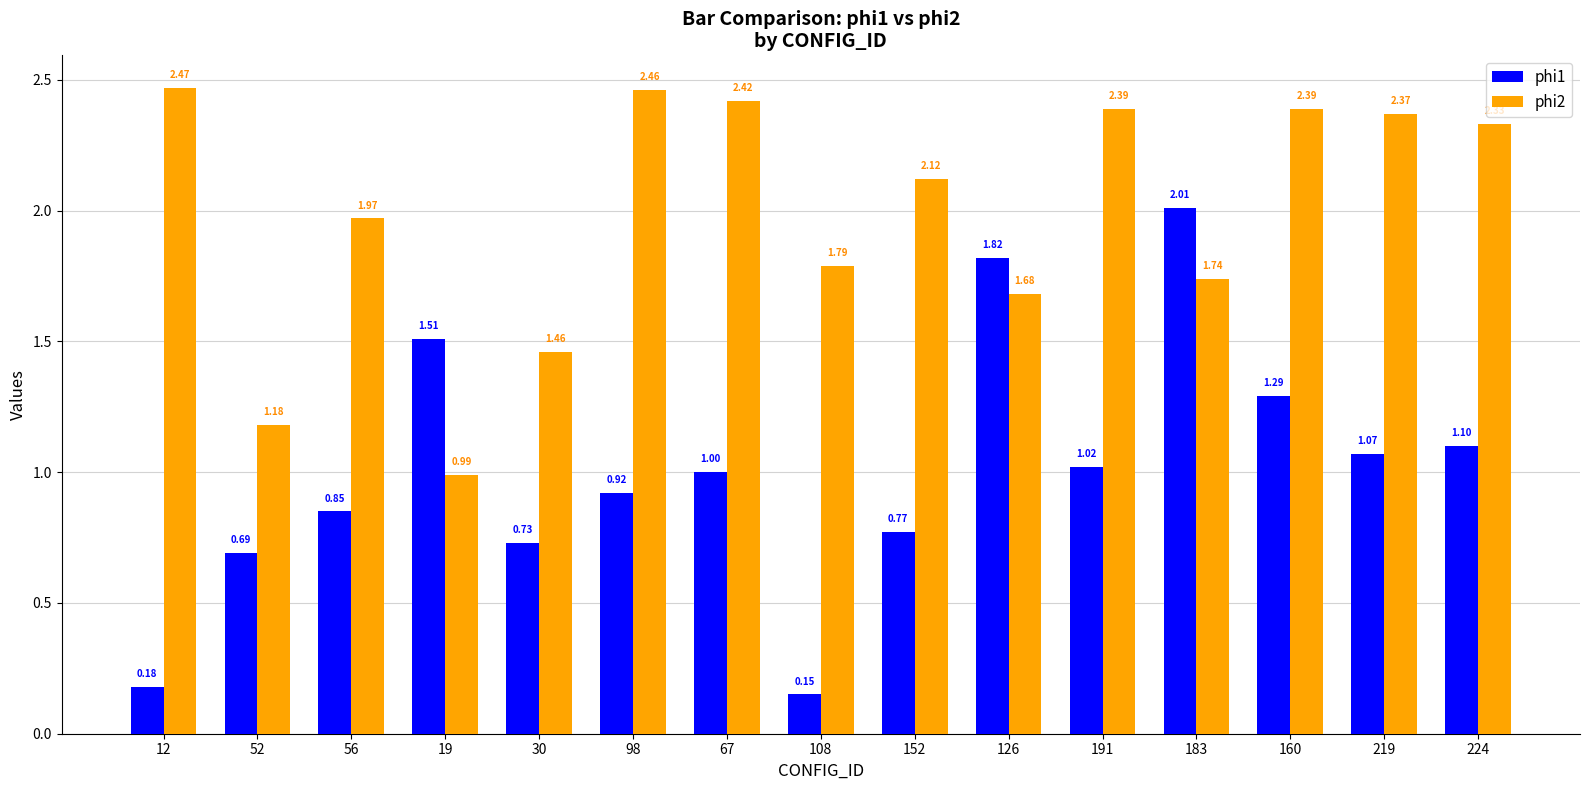

At which category does the chart reach its minimum across all series?

108